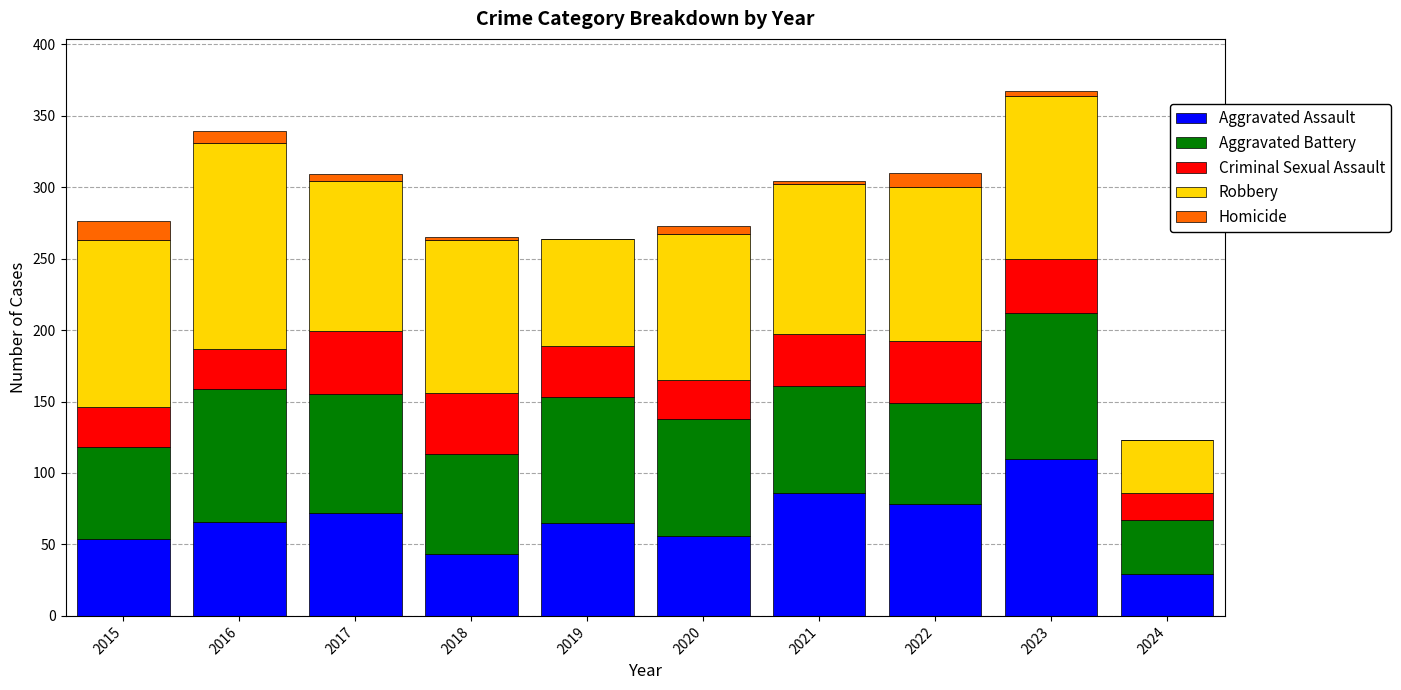

At which label does Aggravated Assault reach its peak?

2023